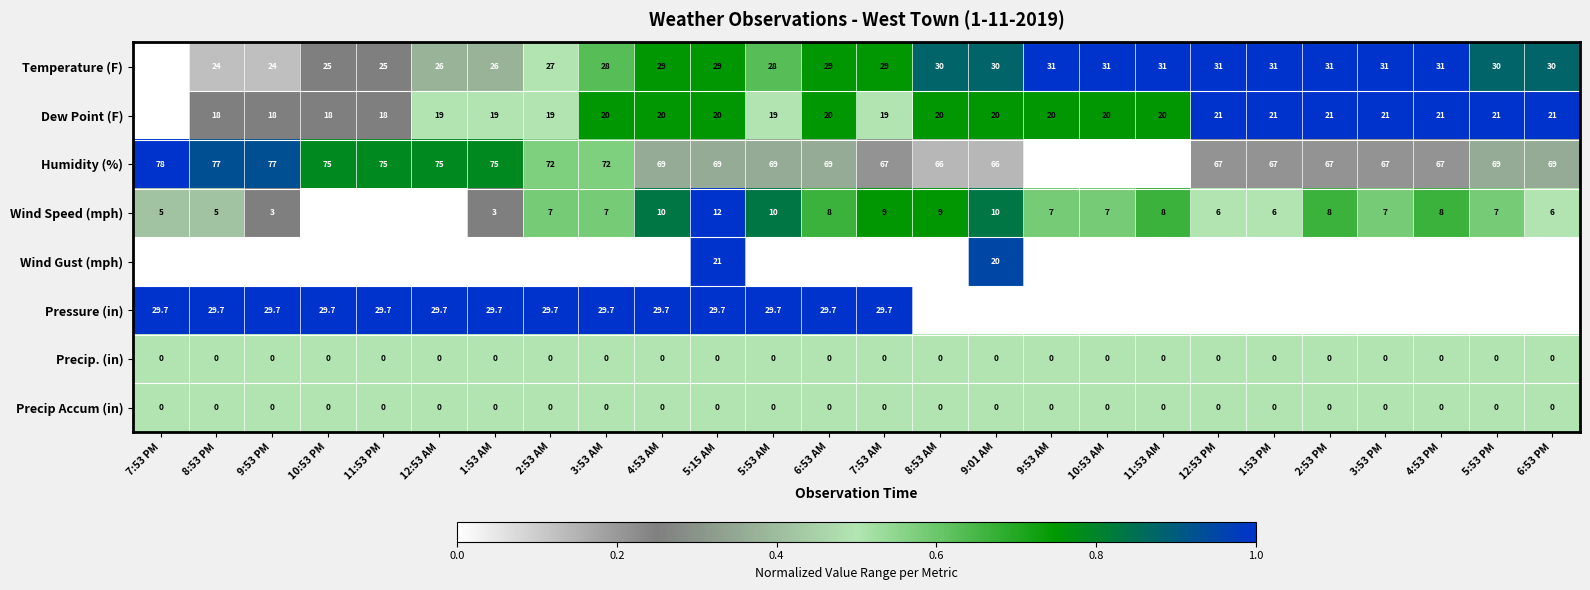

What is the difference between the maximum and minimum values in the Wind Gust (mph) series?

21.0